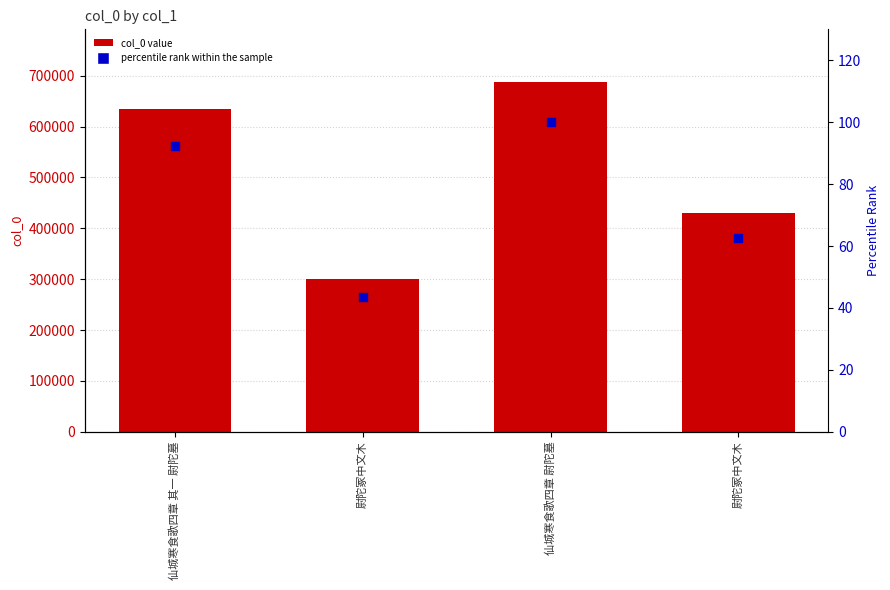

At how many categories does at least one series exceed 424344?

3